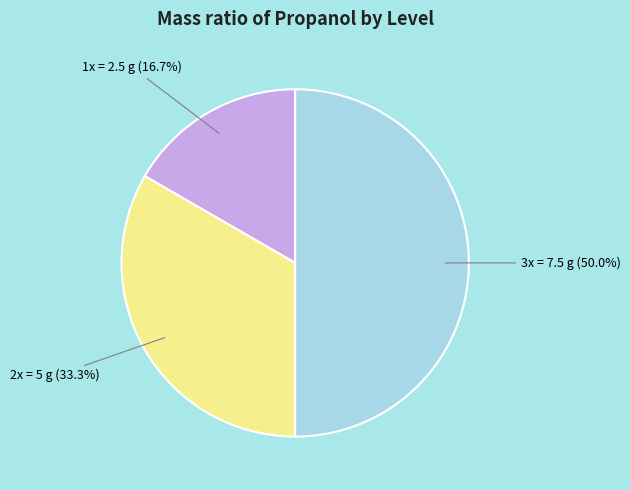

To the nearest percent, what portion does 1x = 2.5 g represent?

17%